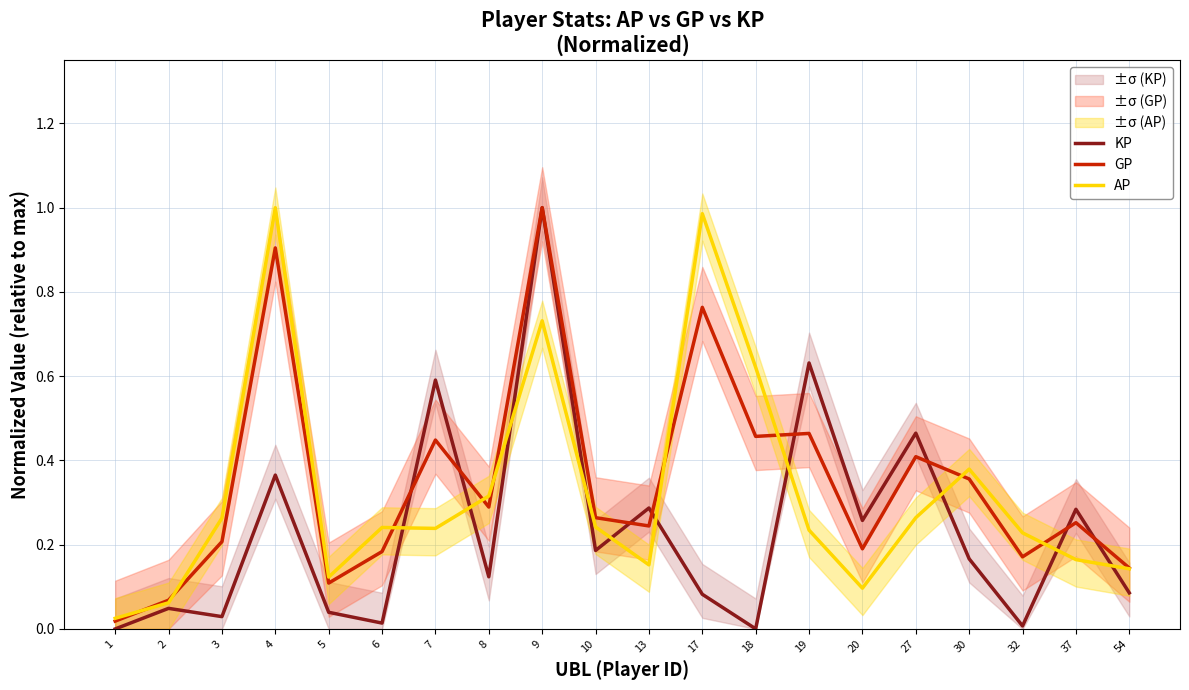

Reading left to right, extract all data points from this chart.

KP: 1=0.0	2=0.0	3=0.0	4=0.4	5=0.0	6=0.0	7=0.6	8=0.1	9=1.0	10=0.2	13=0.3	17=0.1	18=0.0	19=0.6	20=0.3	27=0.5	30=0.2	32=0.0	37=0.3	54=0.1
GP: 1=0.0	2=0.1	3=0.2	4=0.9	5=0.1	6=0.2	7=0.4	8=0.3	9=1.0	10=0.3	13=0.2	17=0.8	18=0.5	19=0.5	20=0.2	27=0.4	30=0.4	32=0.2	37=0.3	54=0.1
AP: 1=0.0	2=0.1	3=0.3	4=1.0	5=0.1	6=0.2	7=0.2	8=0.3	9=0.7	10=0.2	13=0.2	17=1.0	18=0.6	19=0.2	20=0.1	27=0.3	30=0.4	32=0.2	37=0.2	54=0.1